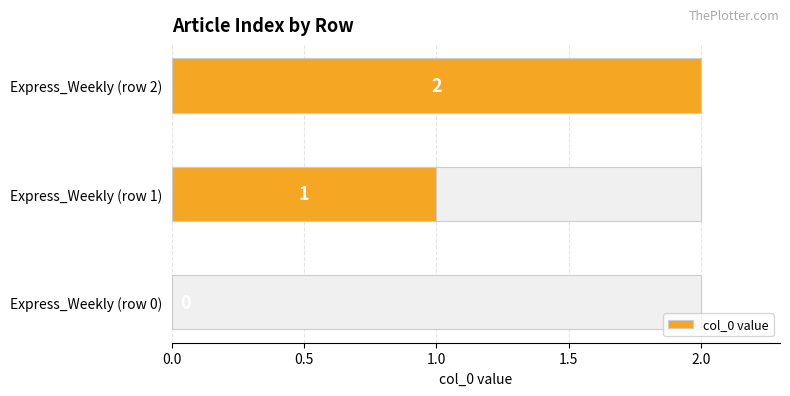

Reading left to right, what are all the values shown in this chart?

0	1	2